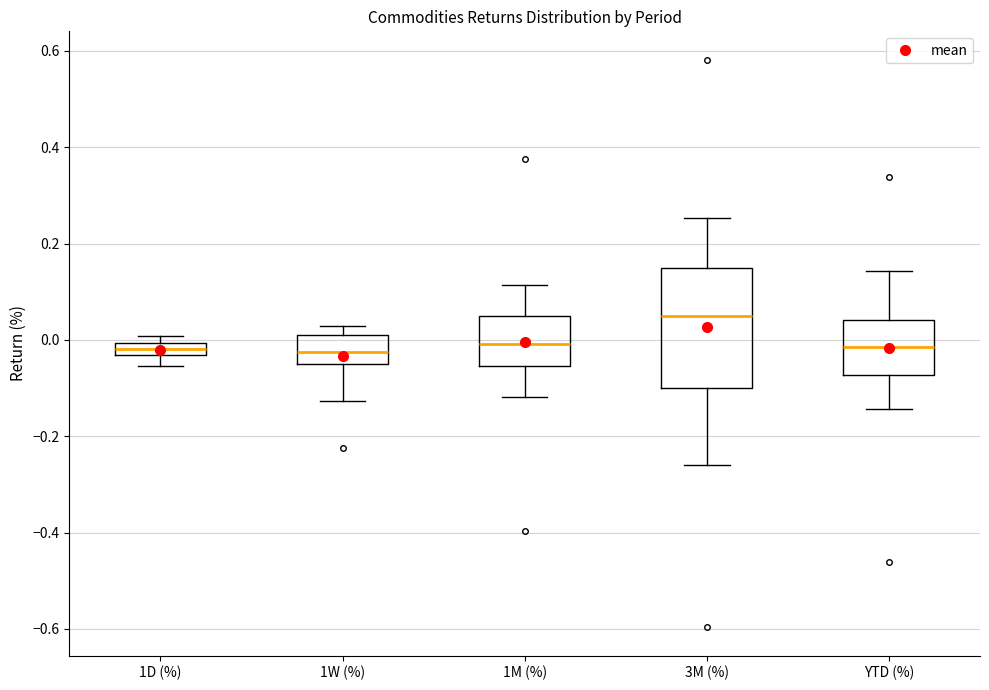

Where does the lower whisker of the box for 3M (%) end on the y-axis? The values are not printed on the chart, so give them approximately, as read against the axis.

-0.26